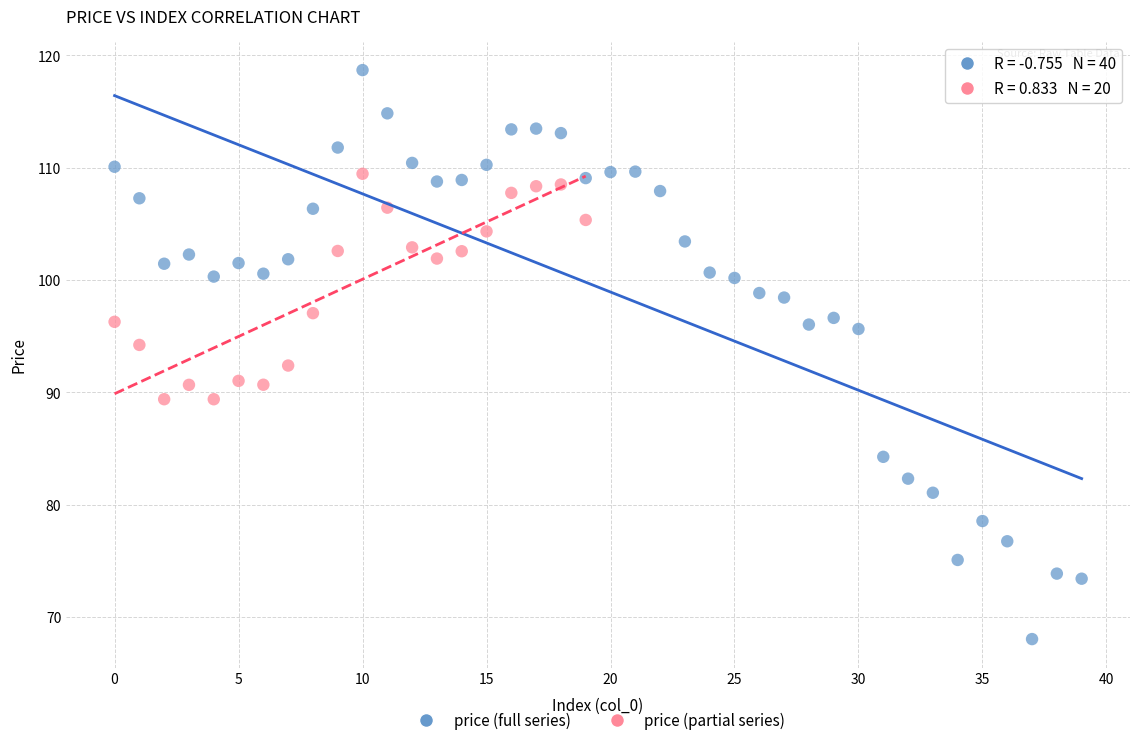

Which series has the largest Y range (max minus min)?

price (full series)